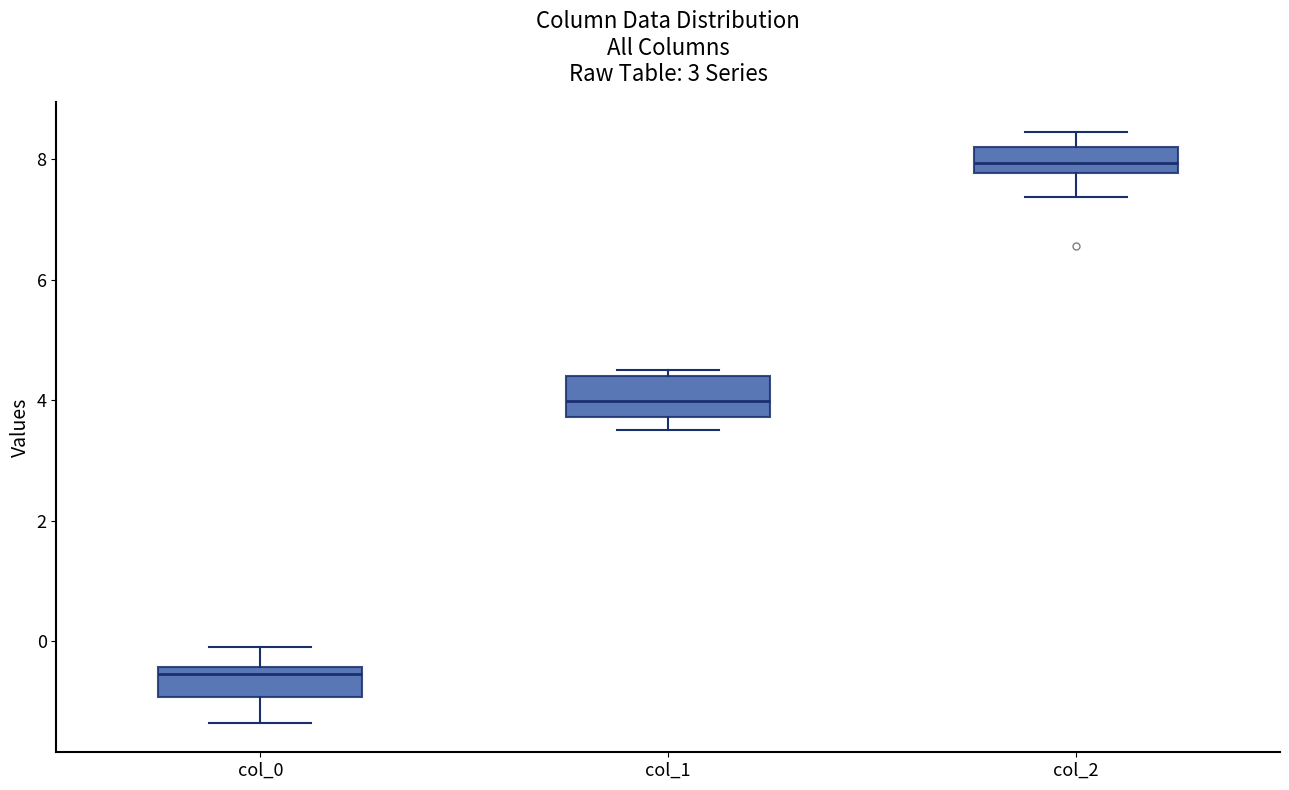

Which box has the lowest median line?

col_0